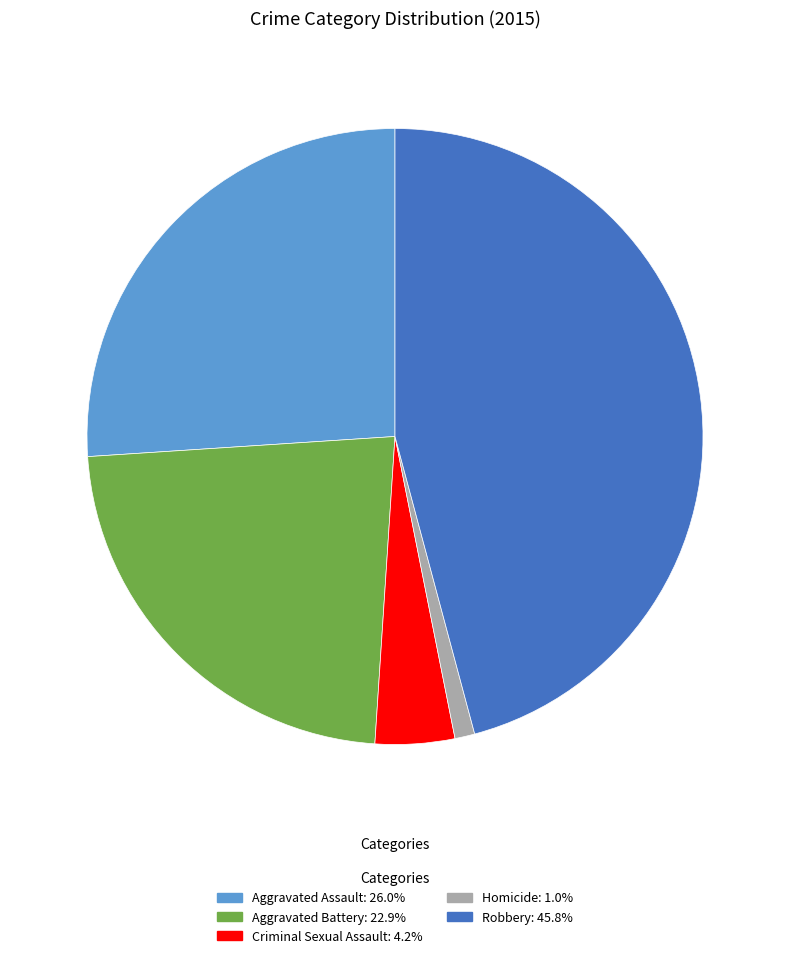

Does Aggravated Assault represent more than half of the total?

No